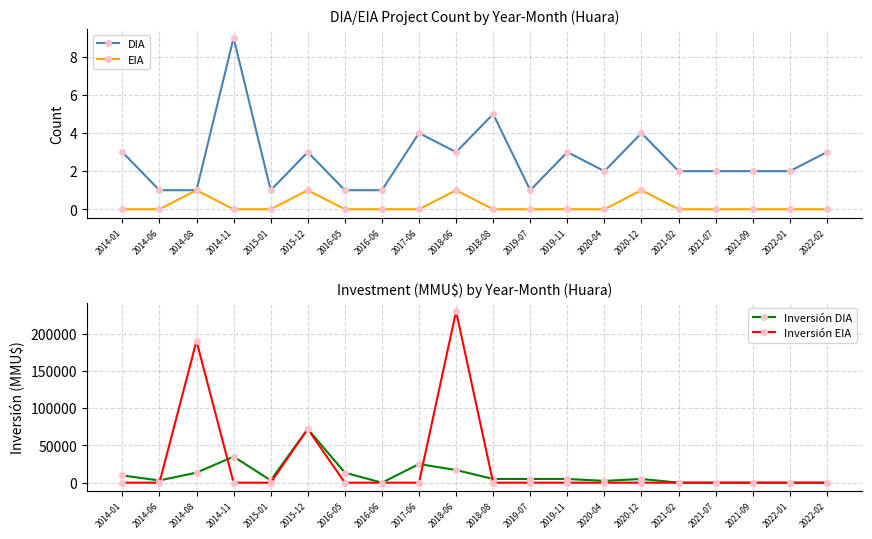

Where does the DIA series first go above 2?

2014-01